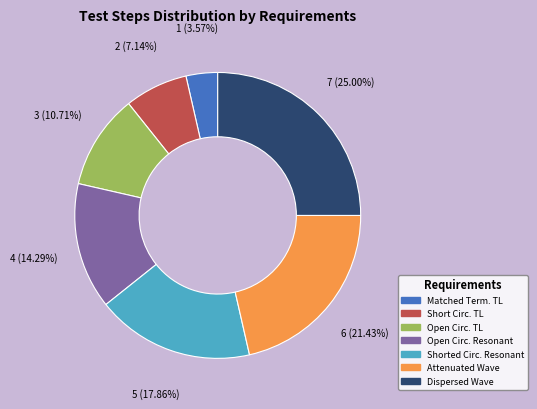

Does any single category account for the majority?

No